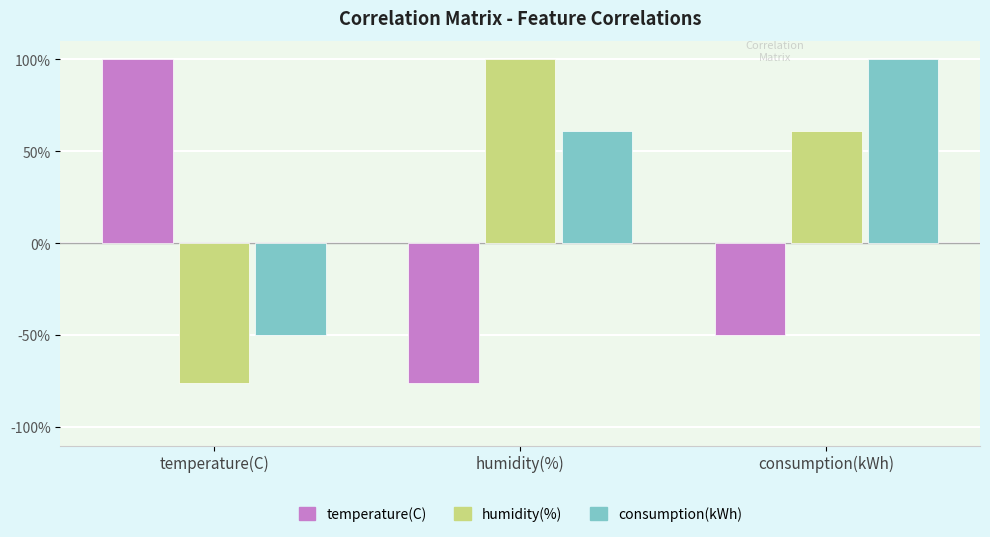

Where is consumption(kWh) nearest to the value 0?

temperature(C)